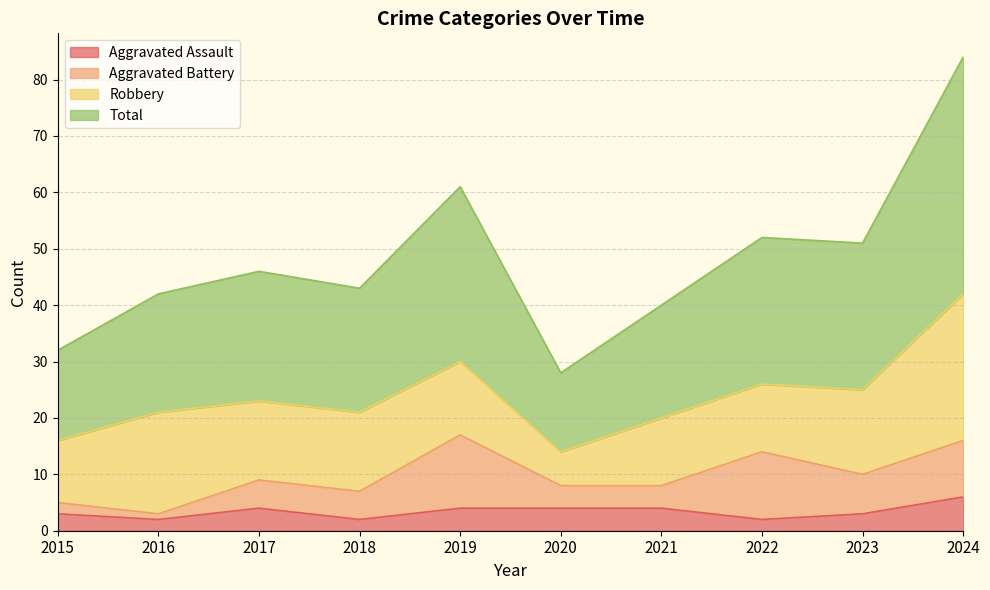

Is it true that Aggravated Assault equals 2 at 2016?

True